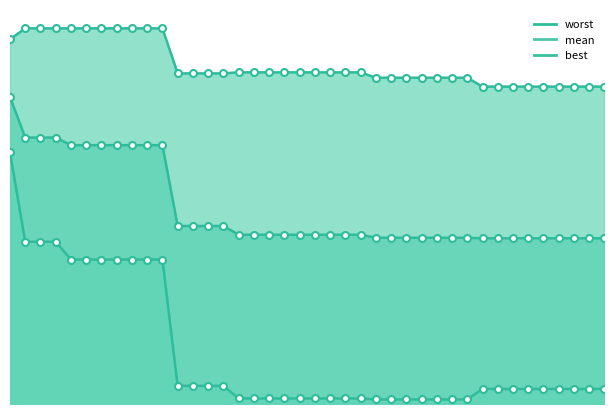

Is it true that best_line equals 0.0 at 15?

False